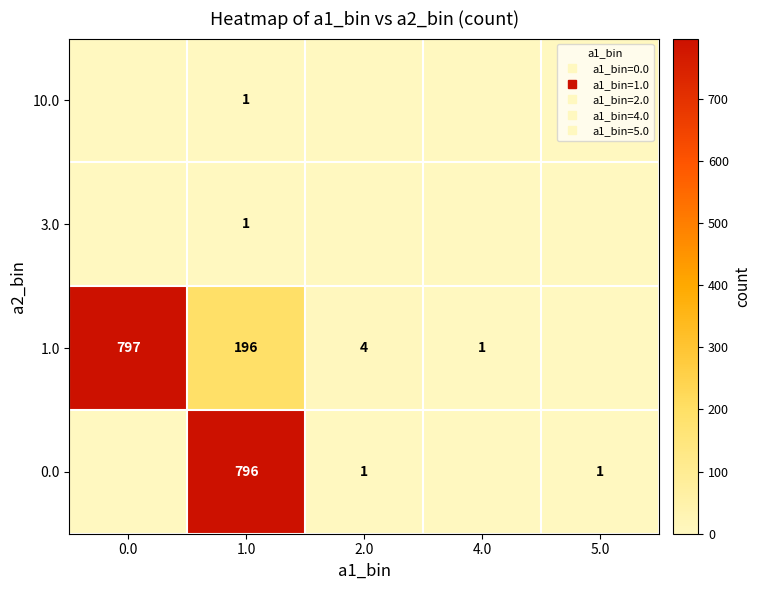

How many positive values does the 10.0 series have?

1